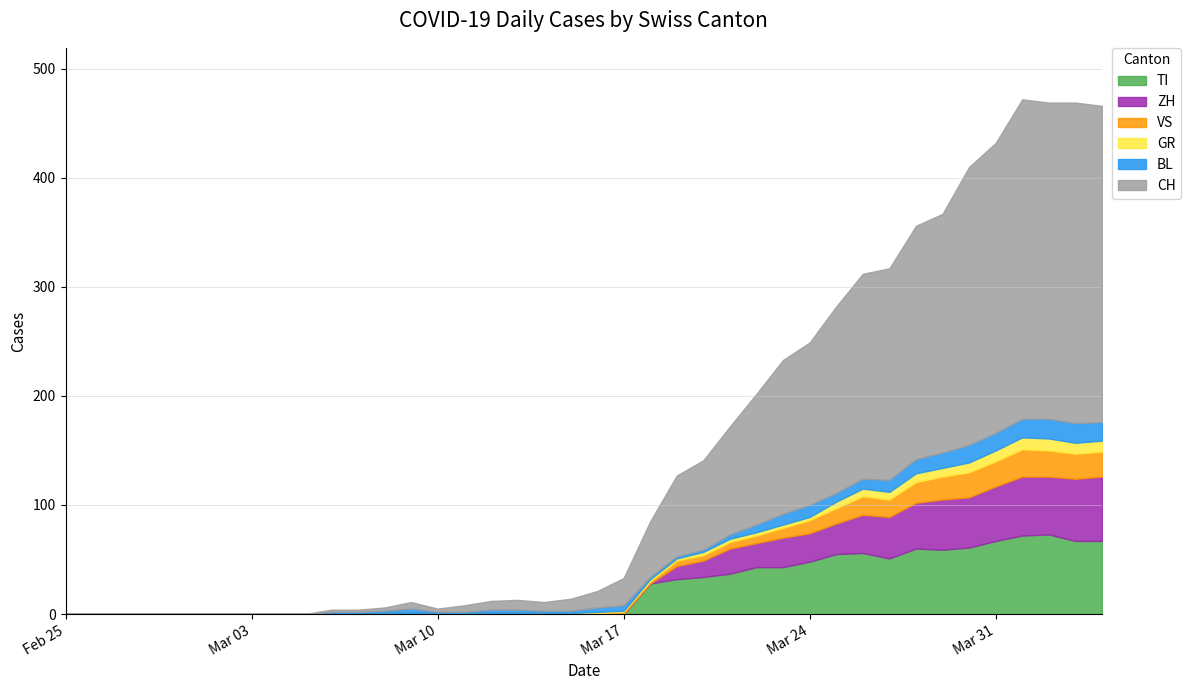

What is the sum of all VS values?

285